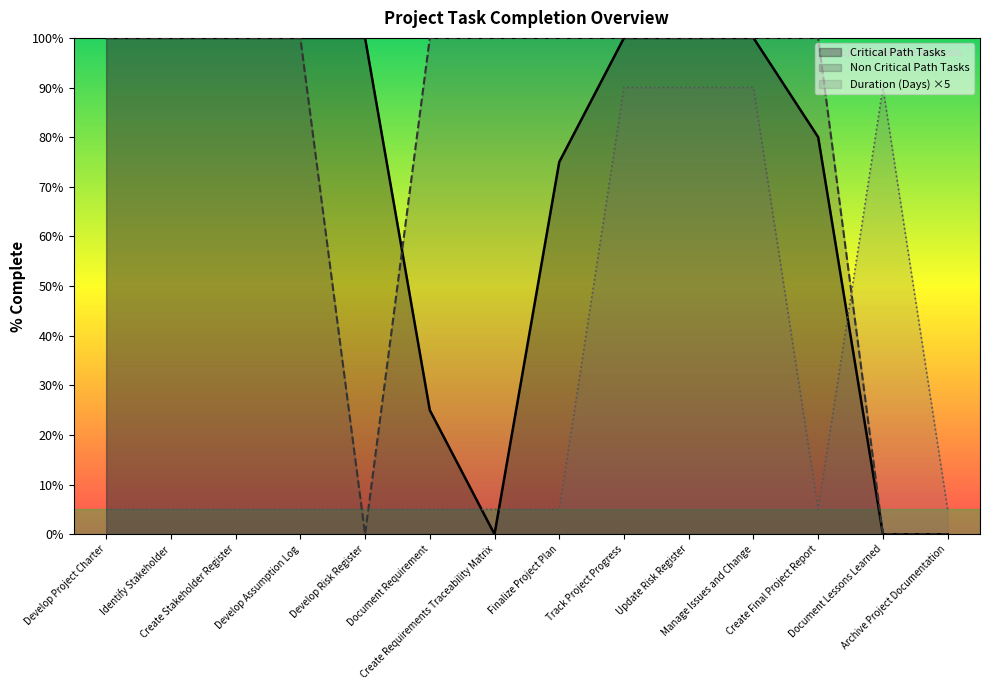

How many lines are shown in the chart?

3